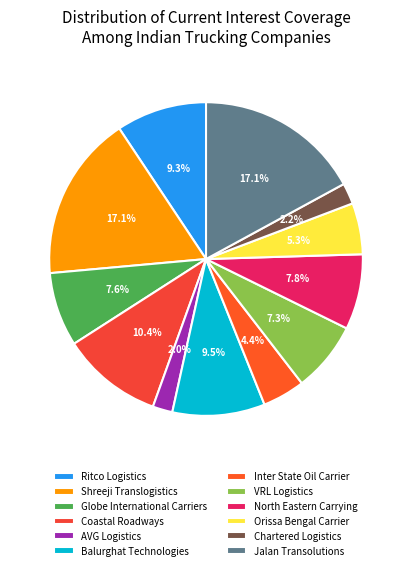

What is the ratio of the value at VRL Logistics to the value at Shreeji Translogistics?

0.4